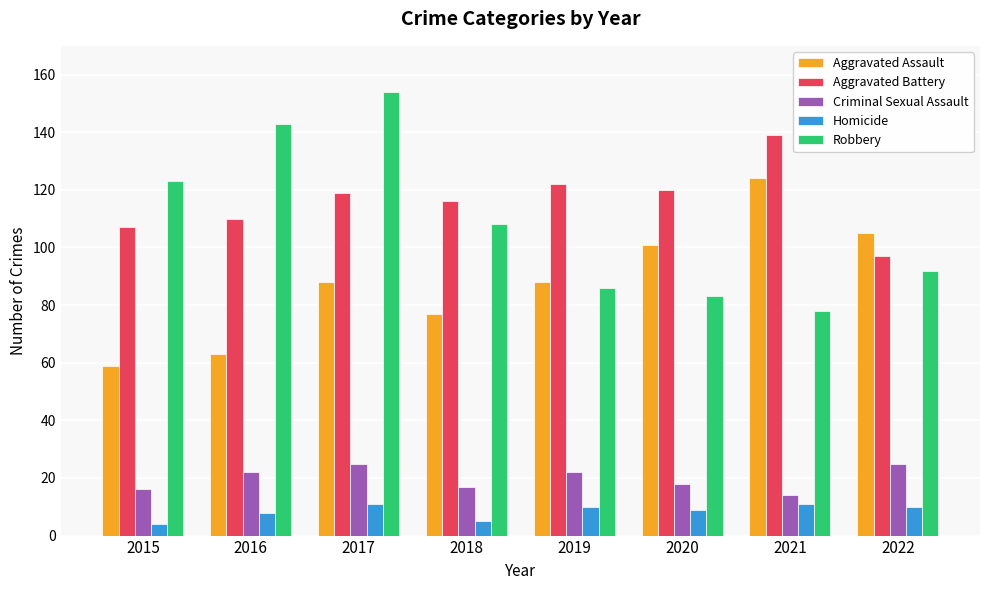

What is the value of the Criminal Sexual Assault bar at the 8th from the left?

25